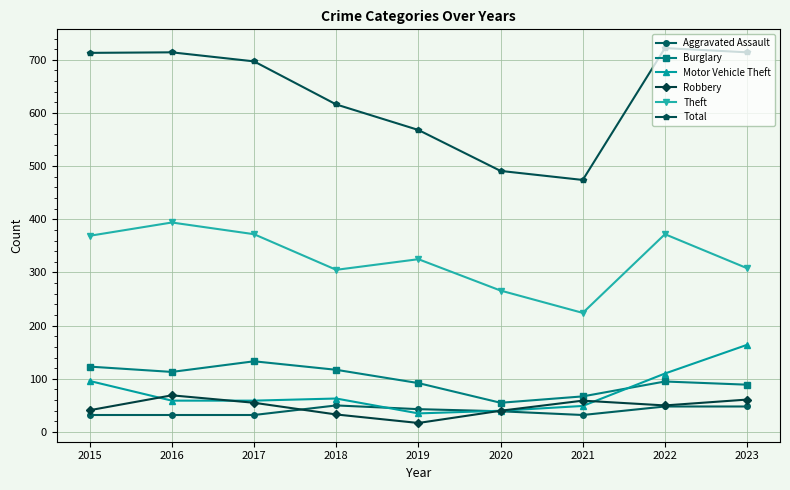

What value does the Theft series have at 2021?

224